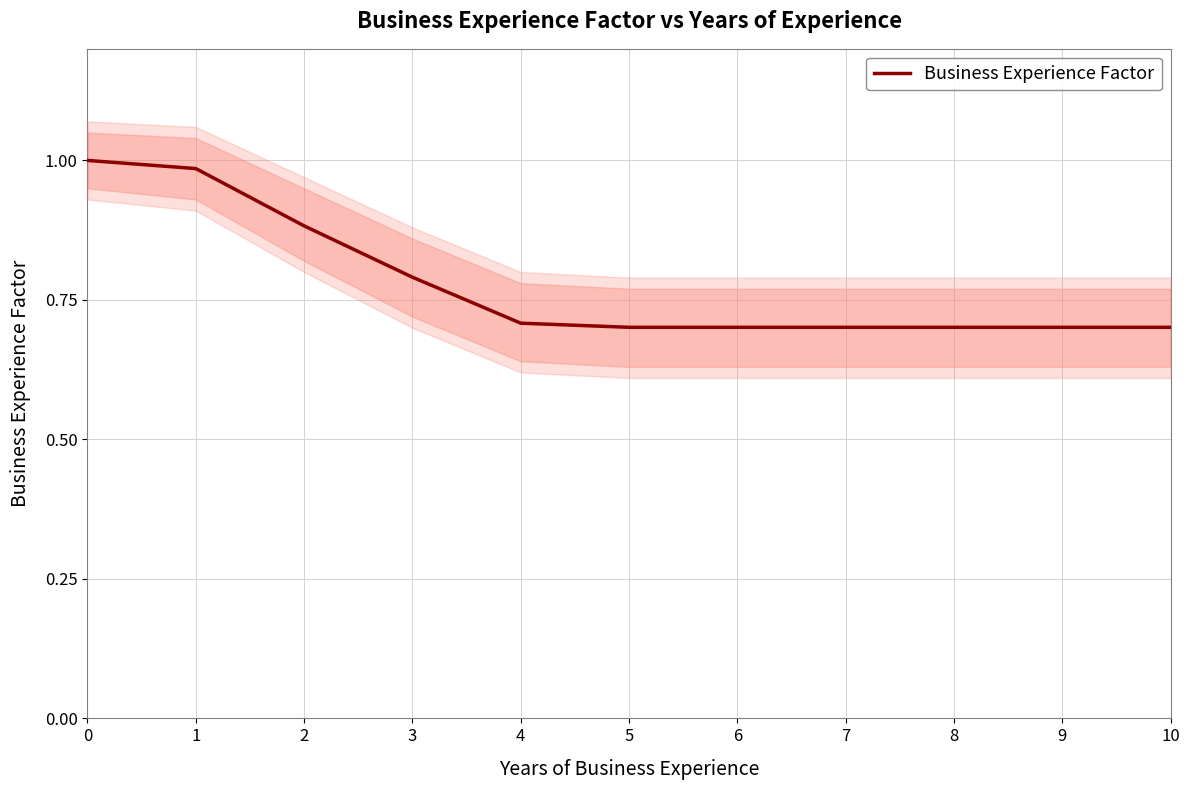

The value of Business Experience Factor at 9 is 0.3. True or false?

False